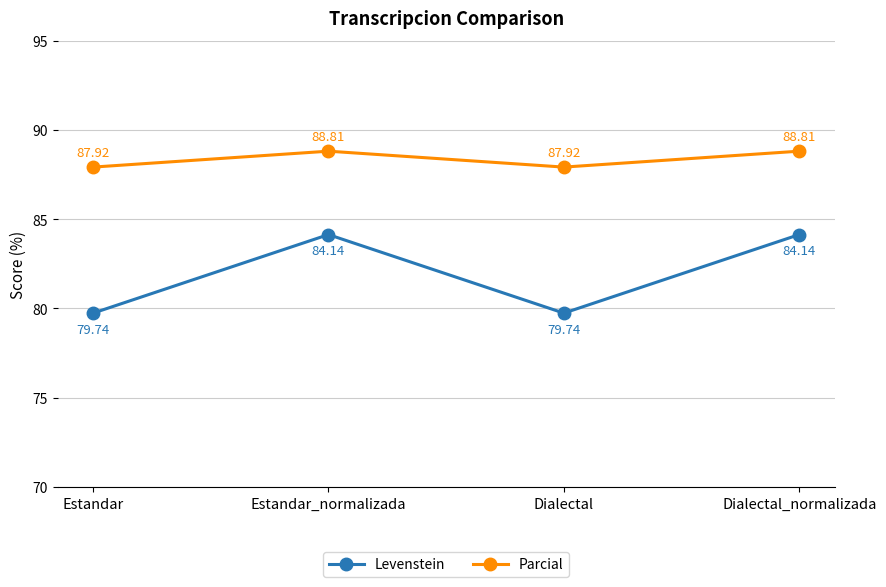

Which series has the largest range (max minus min)?

Levenstein